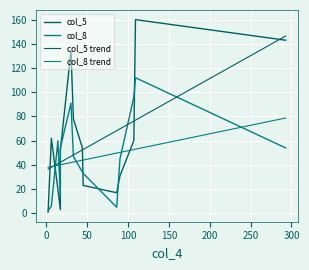

True or false: col_8 trend has more than 2 interior local peaks.

False